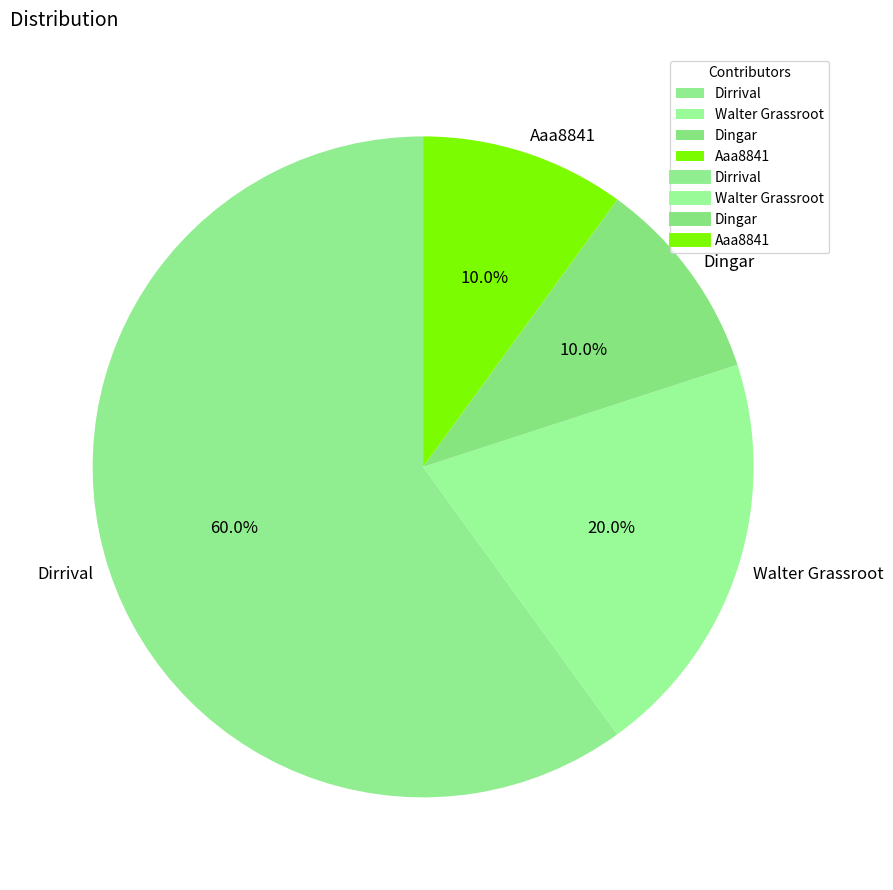

How many slices are in this pie chart?

4